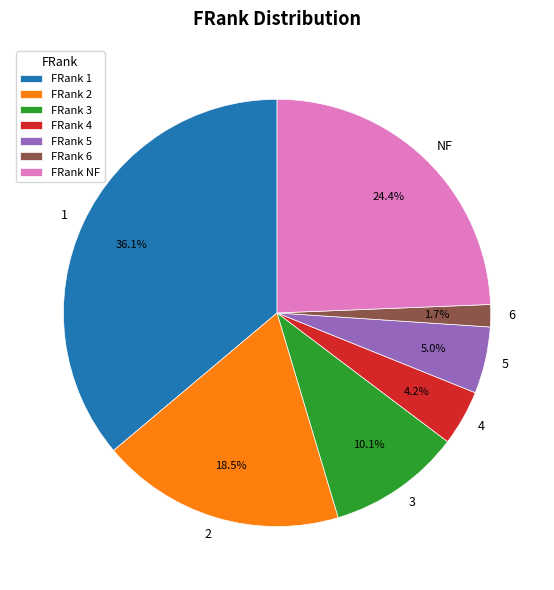

To the nearest percent, what portion does NF represent?

24%